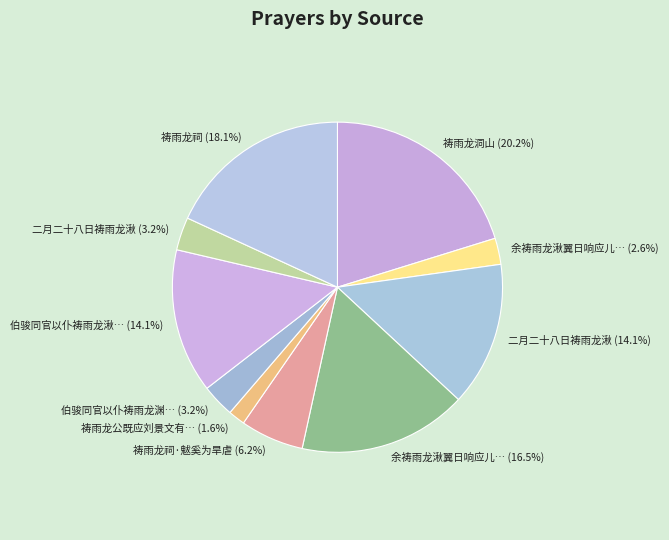

How many segments does this pie chart have?

10